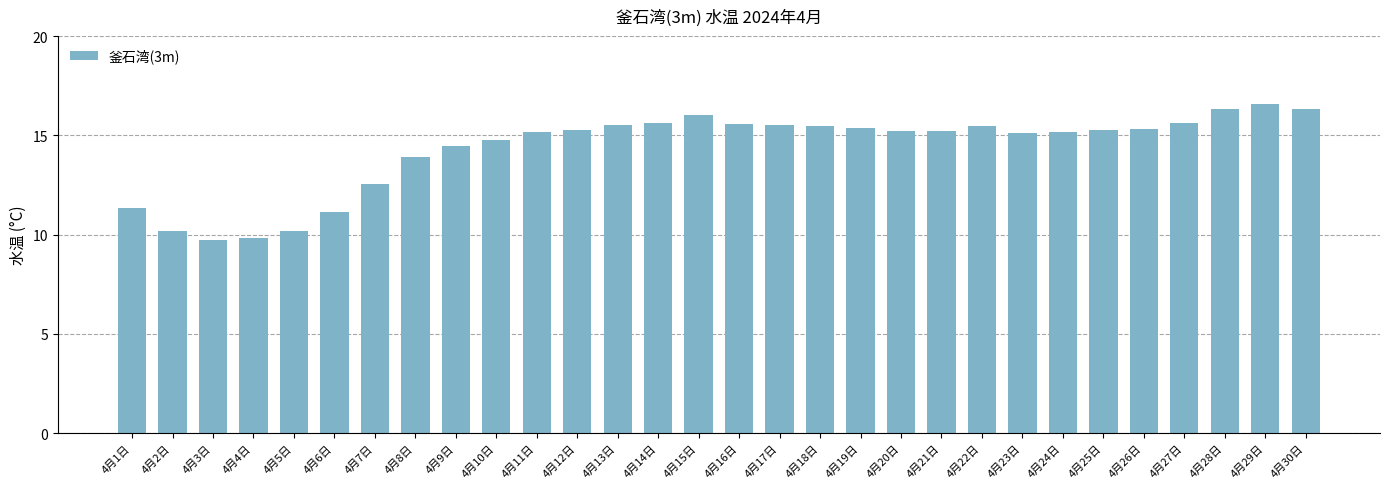

How many bars are there in total?

30